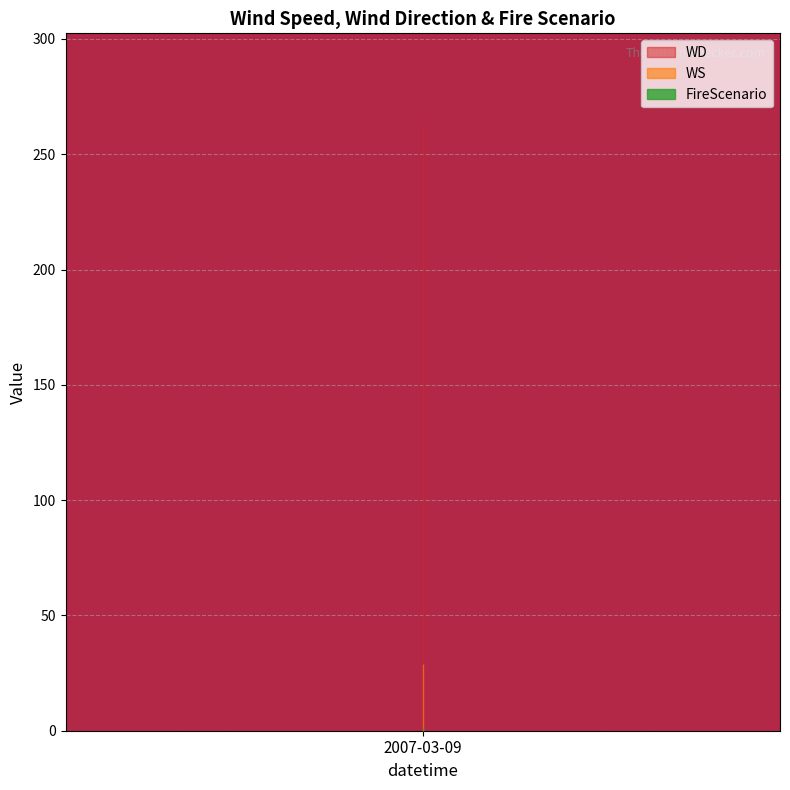

The value of FireScenario at 1 is 1. True or false?

True